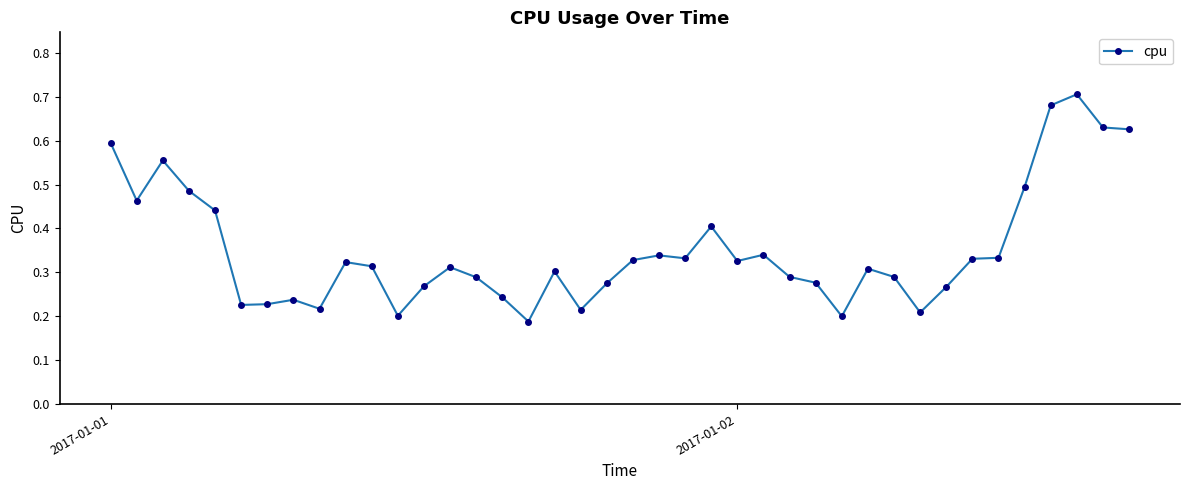

How many series are shown in this chart?

1